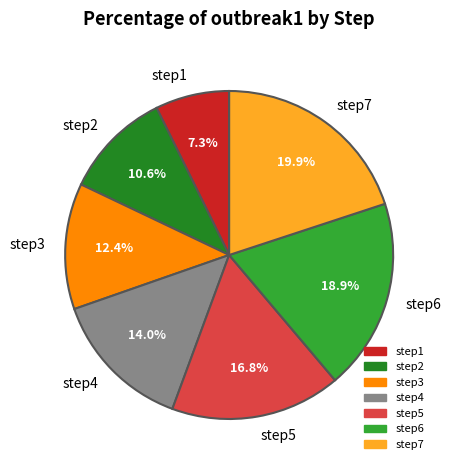

What portion of the pie excludes step2?

89.4%